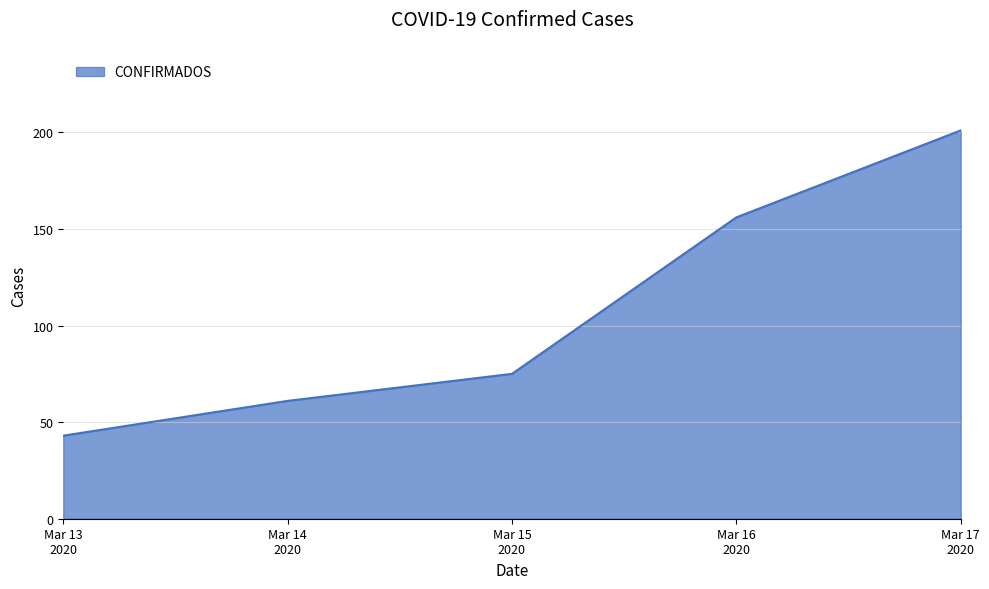

True or false: there are more than 1 points higher than both neighbors.

False